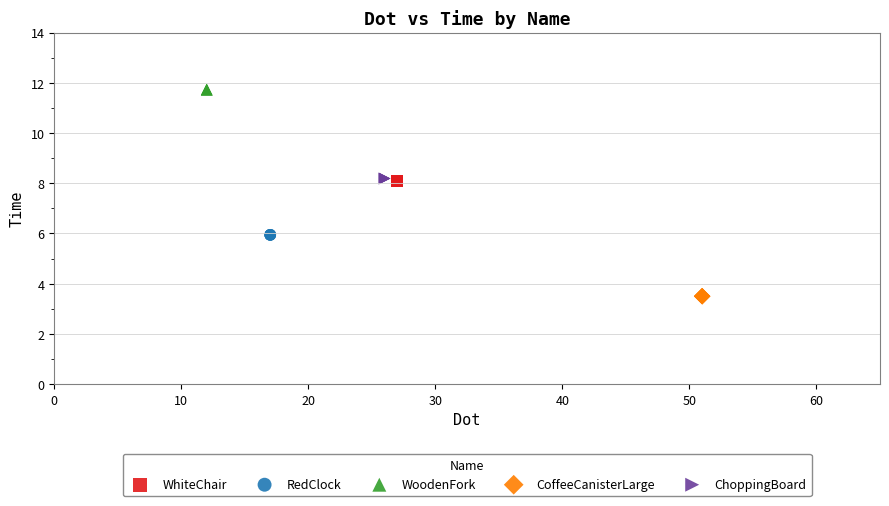

Which series reaches the maximum Y coordinate?

WoodenFork